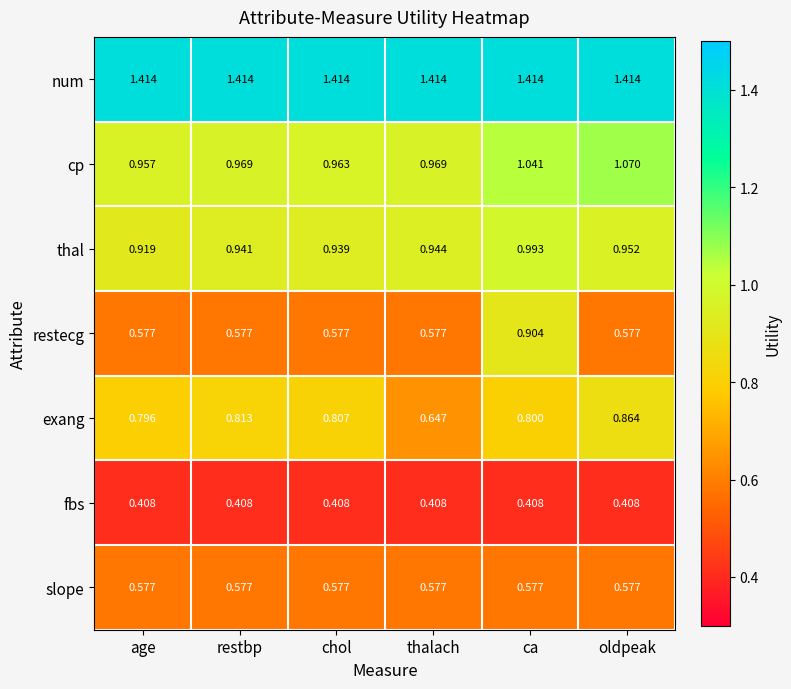

What is the total value across all series at ca?

6.1